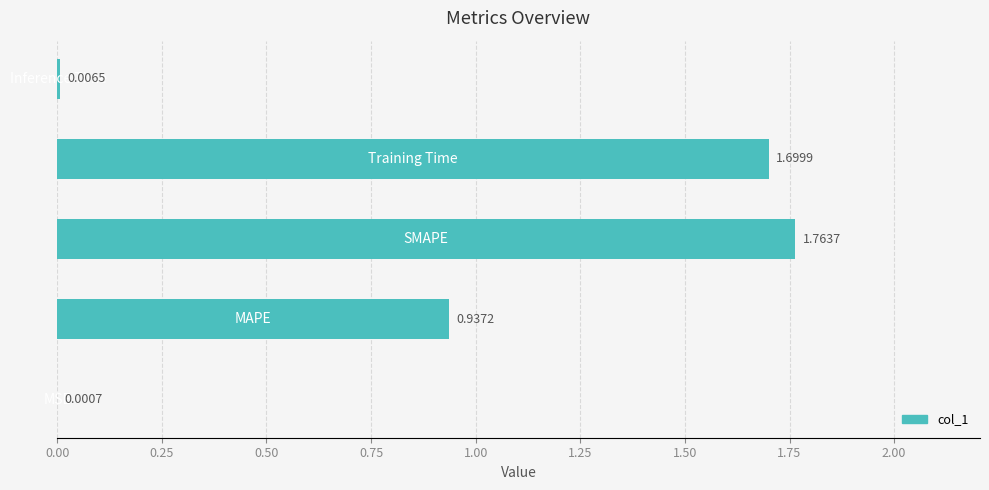

What is the sum of all values?

4.4